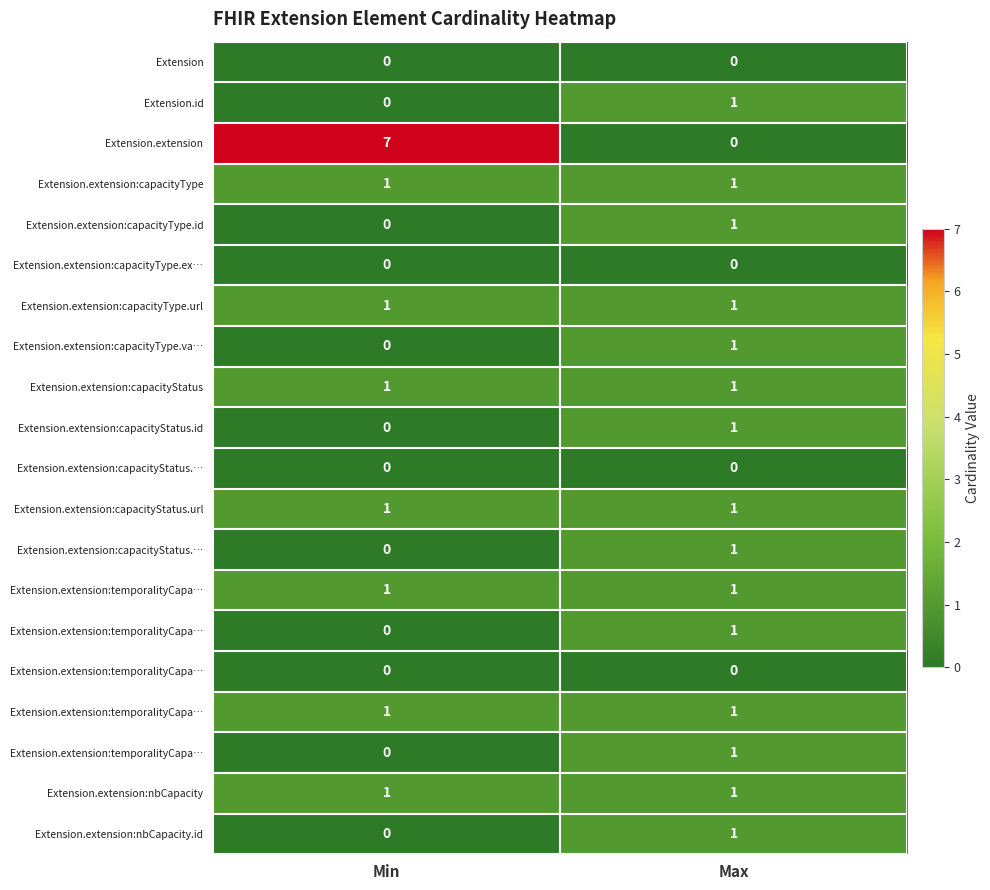

Between Min and Max, which is larger?

Min